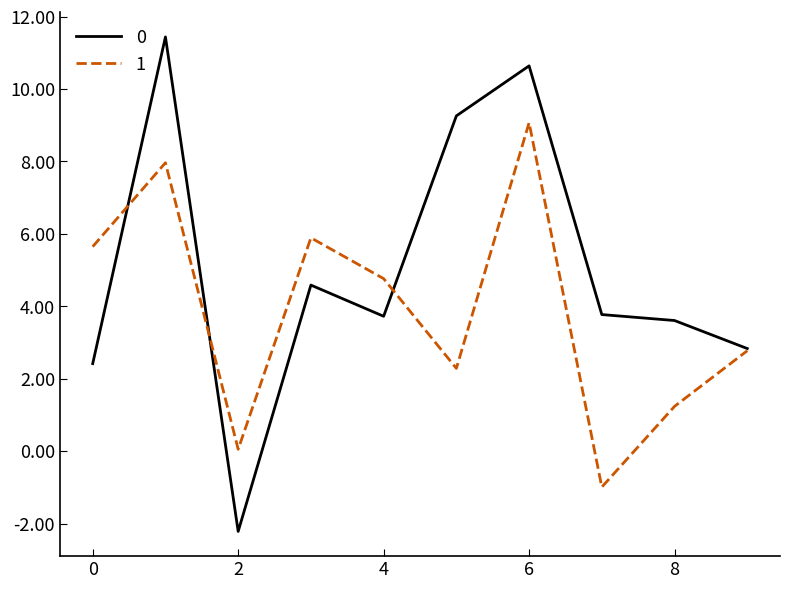

What is the maximum value shown in the chart?

11.4